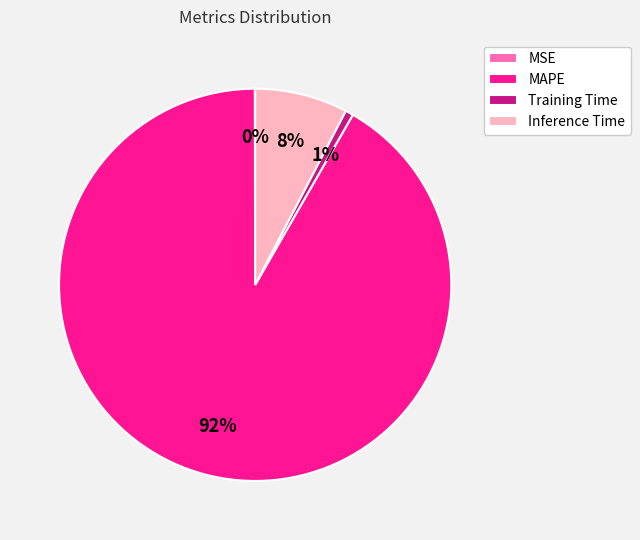

To the nearest percent, what is the combined percentage of Inference Time and MAPE?

99%